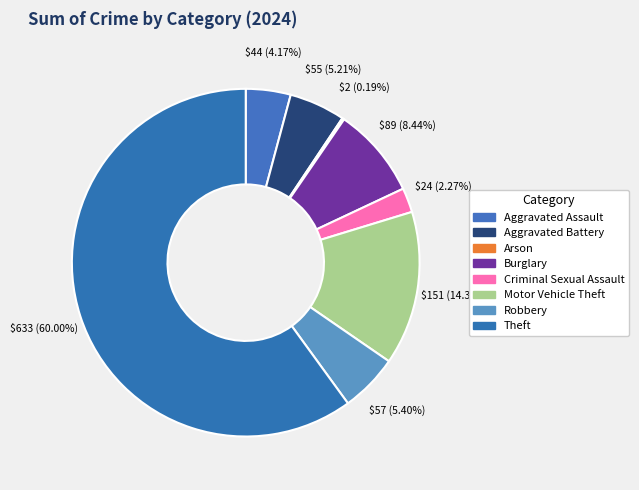

To the nearest percent, what percentage of the pie is Aggravated Battery?

5%